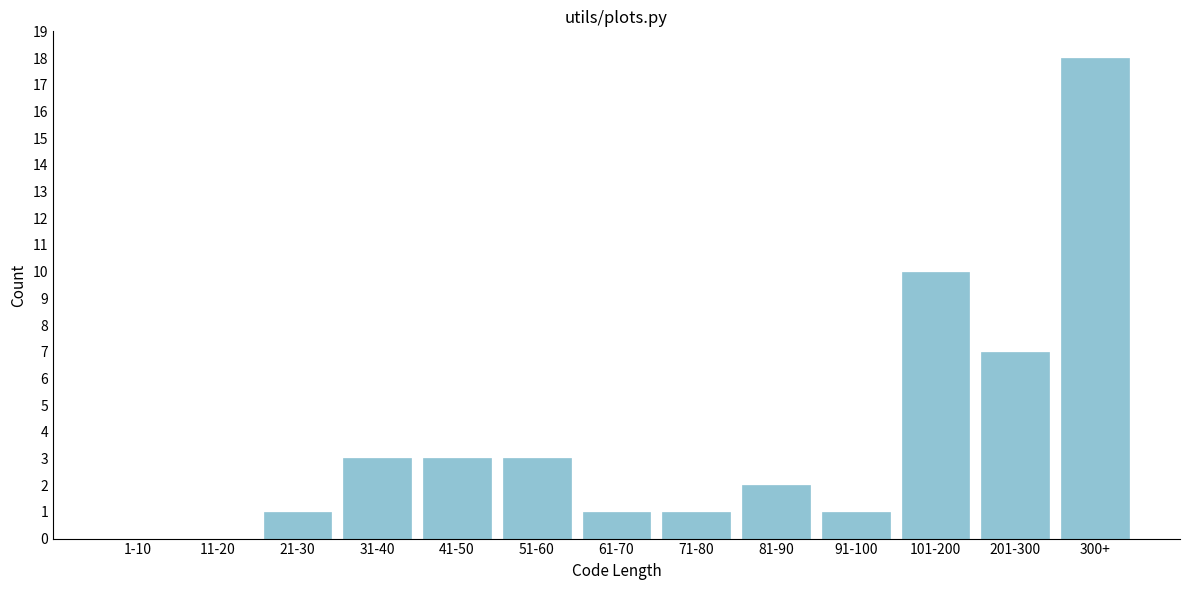

Reading left to right, what are all the values shown in this chart?

1-10=0	11-20=0	21-30=1	31-40=3	41-50=3	51-60=3	61-70=1	71-80=1	81-90=2	91-100=1	101-200=10	201-300=7	300+=18